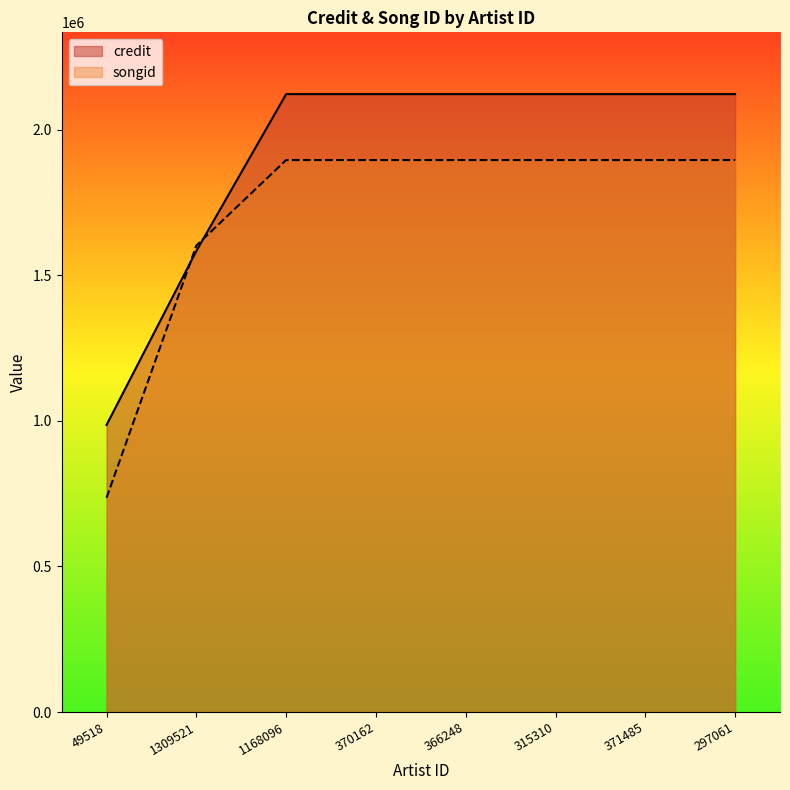

At how many categories does at least one series exceed 1145318?

7